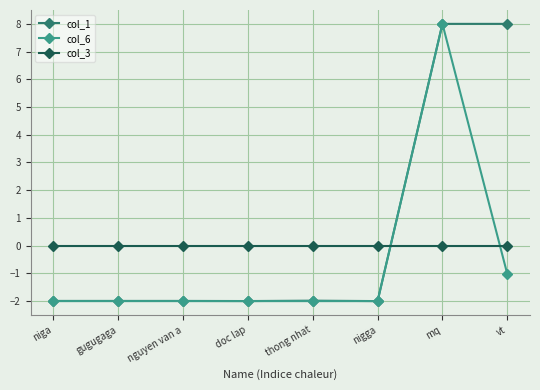

What is the difference between the highest and lowest values at vt?

9.0